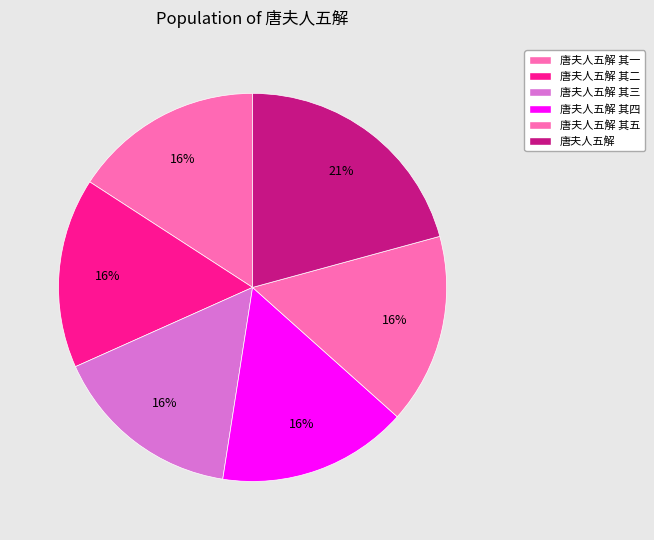

Between 唐夫人五解 其一 and 唐夫人五解, which is larger?

唐夫人五解